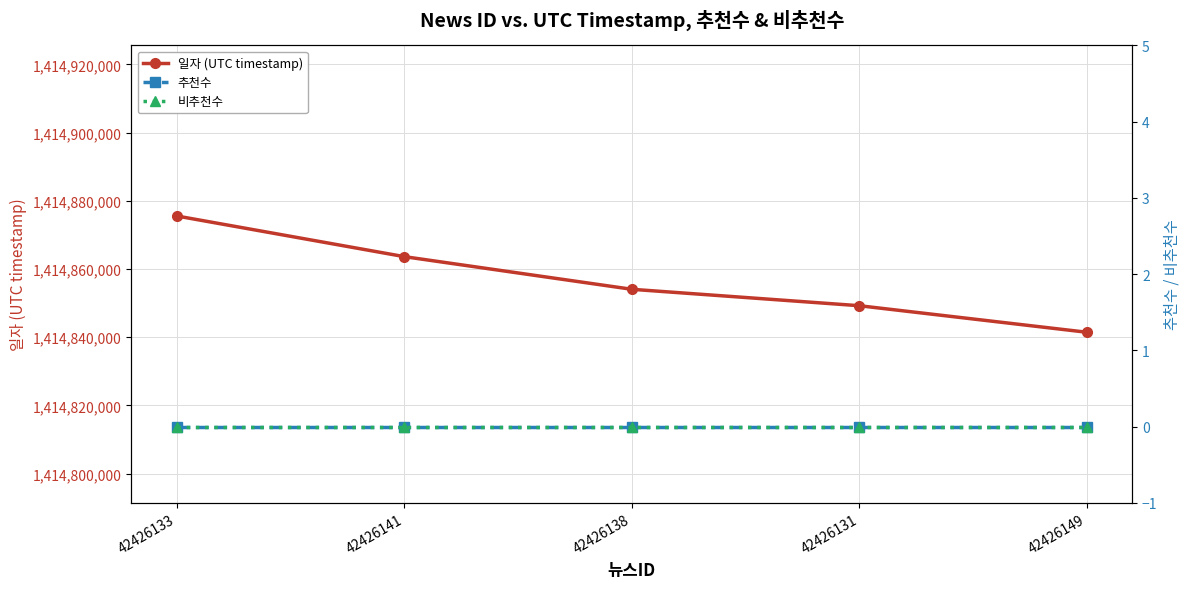

What is the approximate value of 일자 (UTC timestamp) at 42426133, to the nearest 10?

1414875530